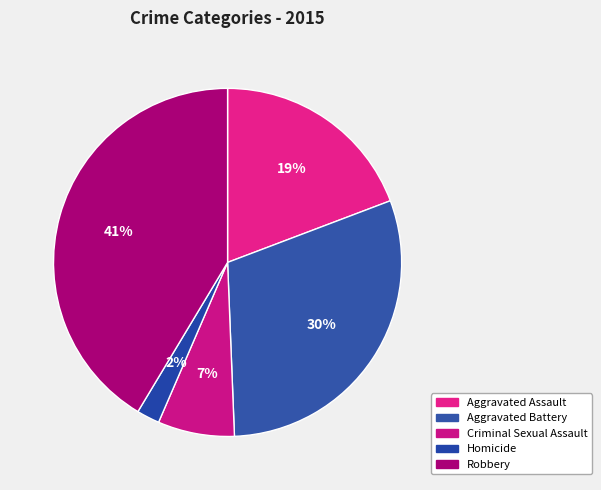

Which slice is the largest?

Robbery